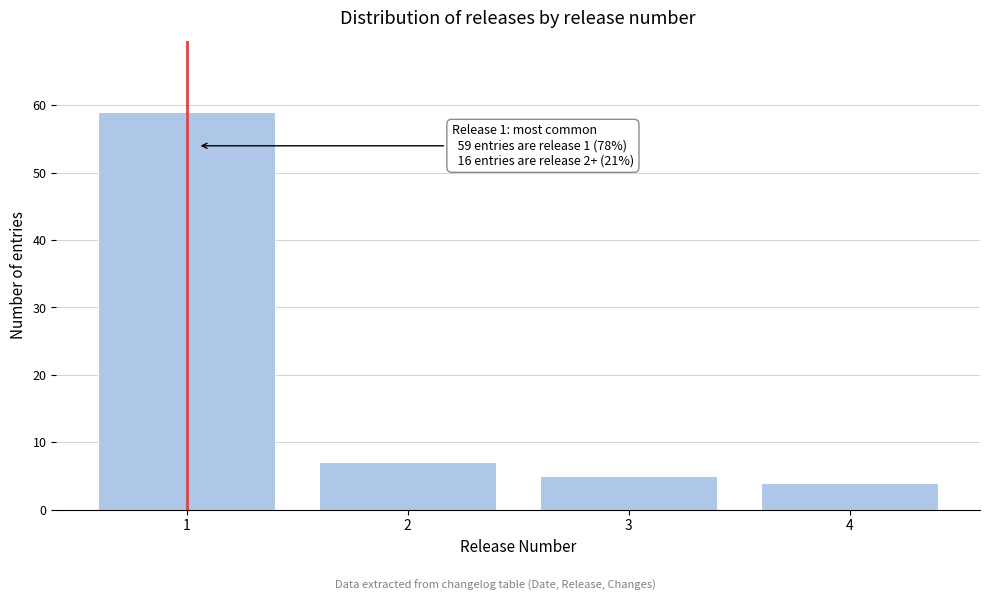

Reading left to right, transcribe all the data shown in this chart.

59	7	5	4